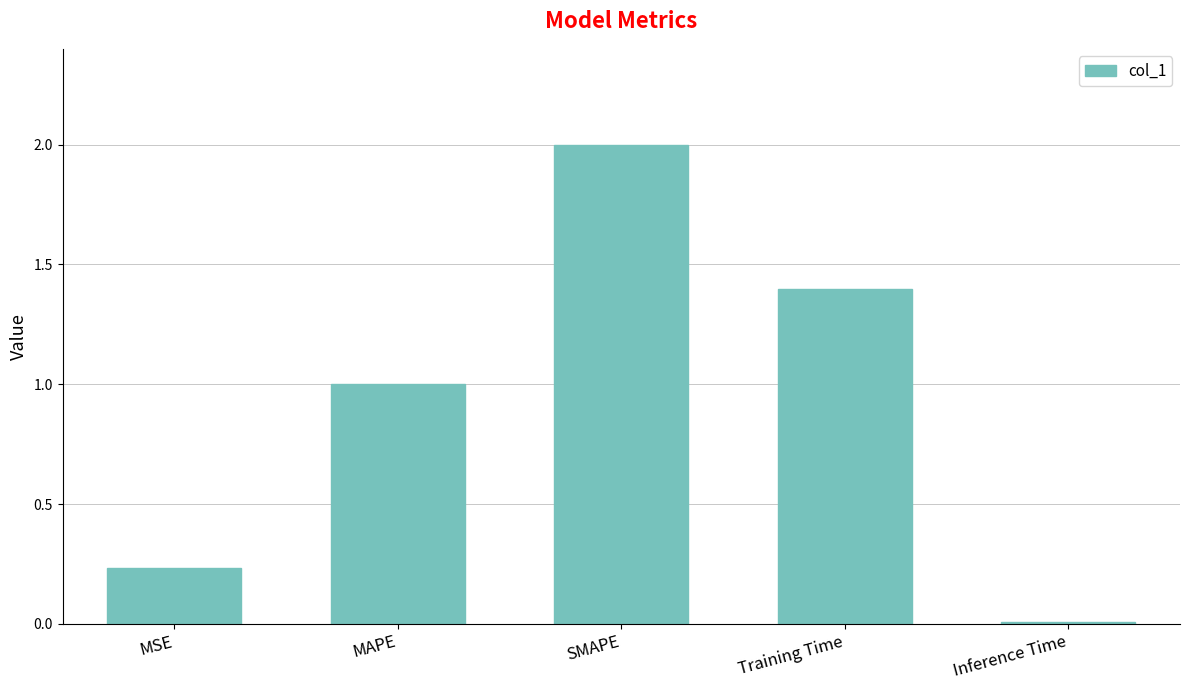

Read the value at SMAPE.

2.0